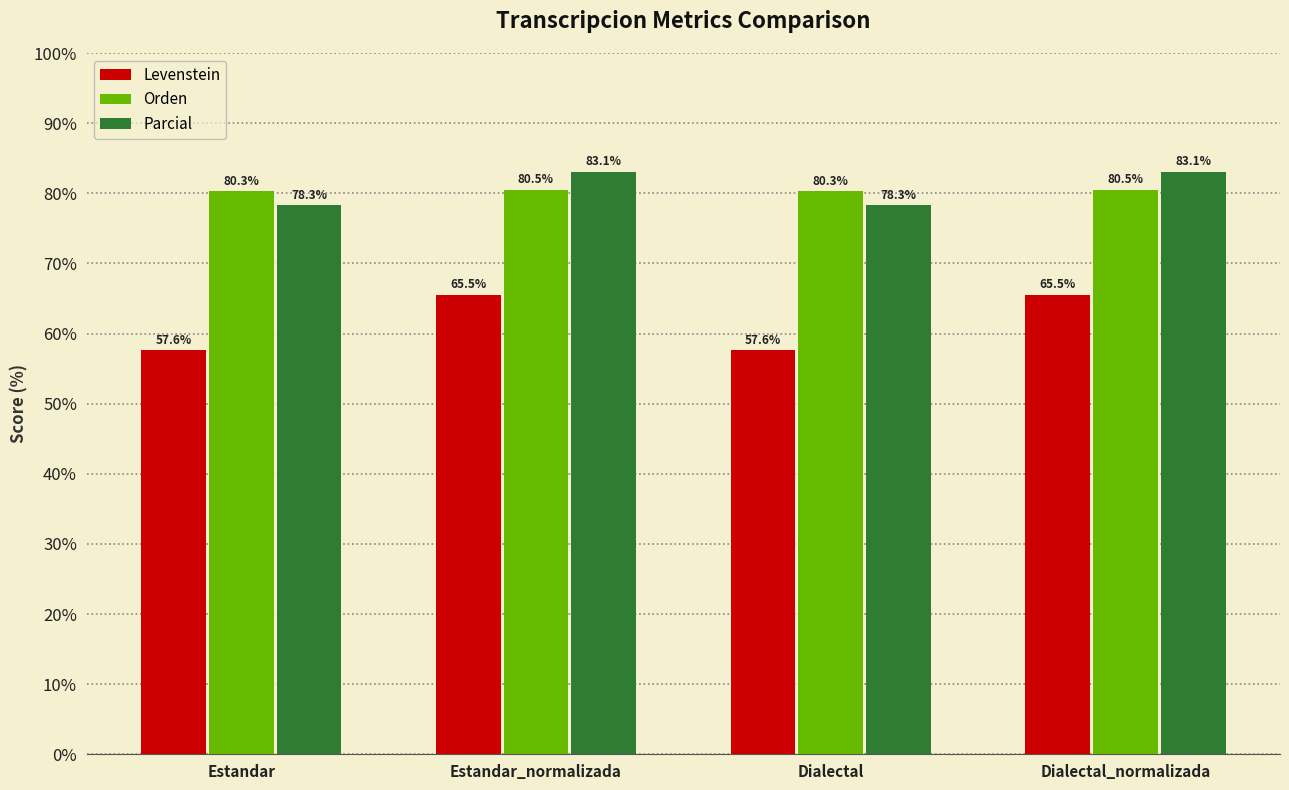

At Estandar, list the series in order from largest to smallest.

Orden, Parcial, Levenstein